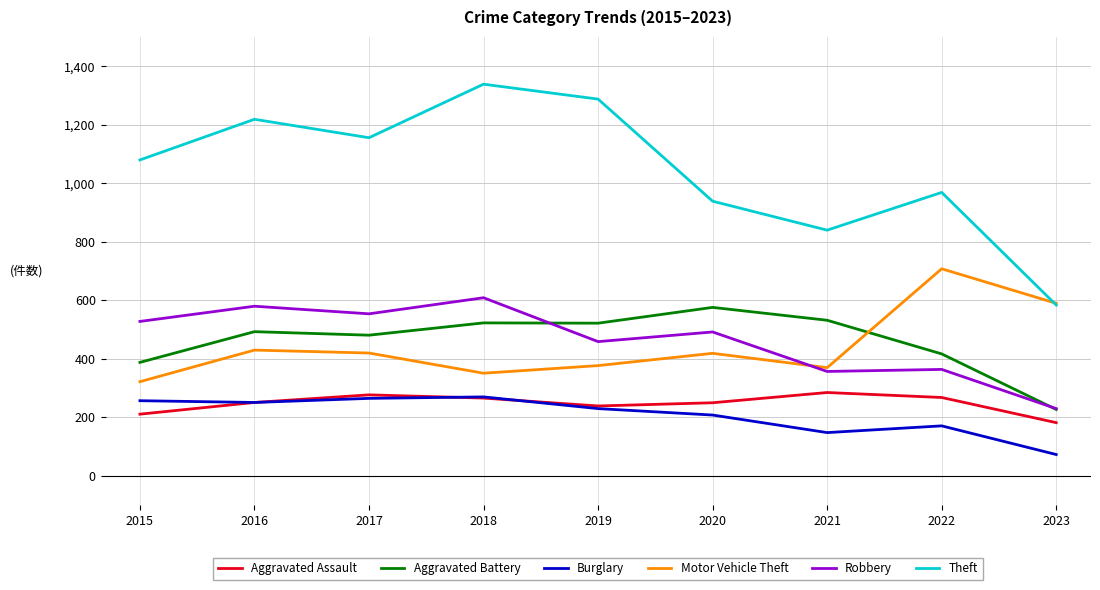

Between 2021 and 2022, which series saw the biggest shift?

Motor Vehicle Theft